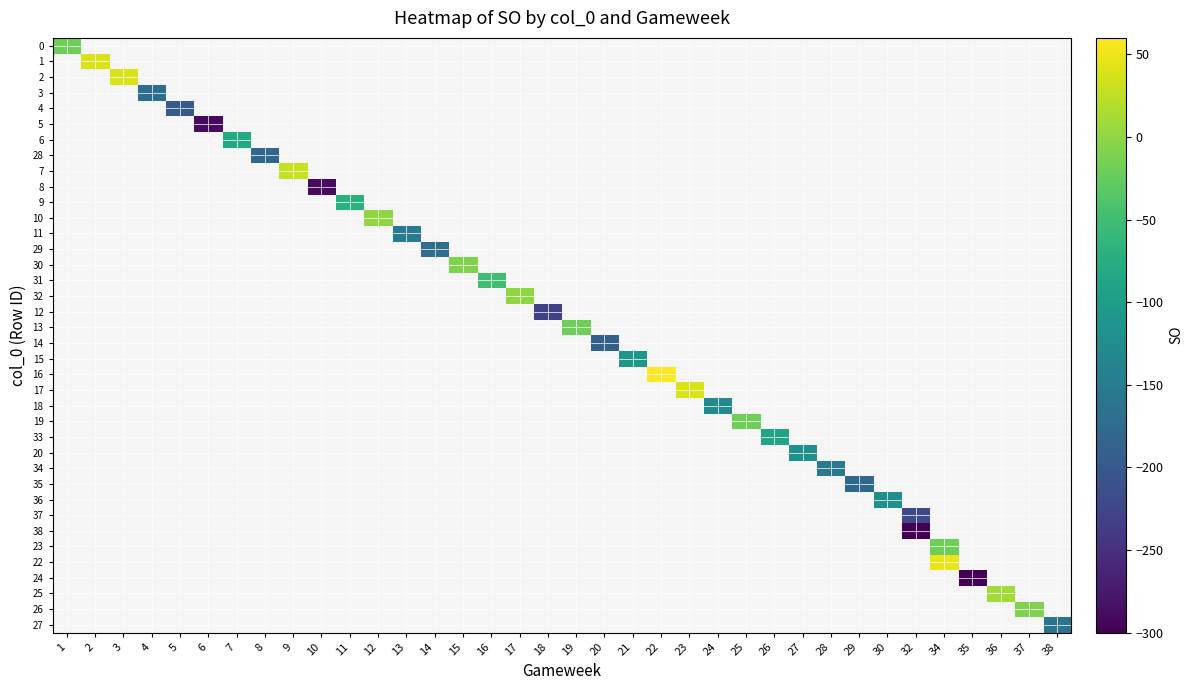

What is the maximum value shown in the chart?

60.0